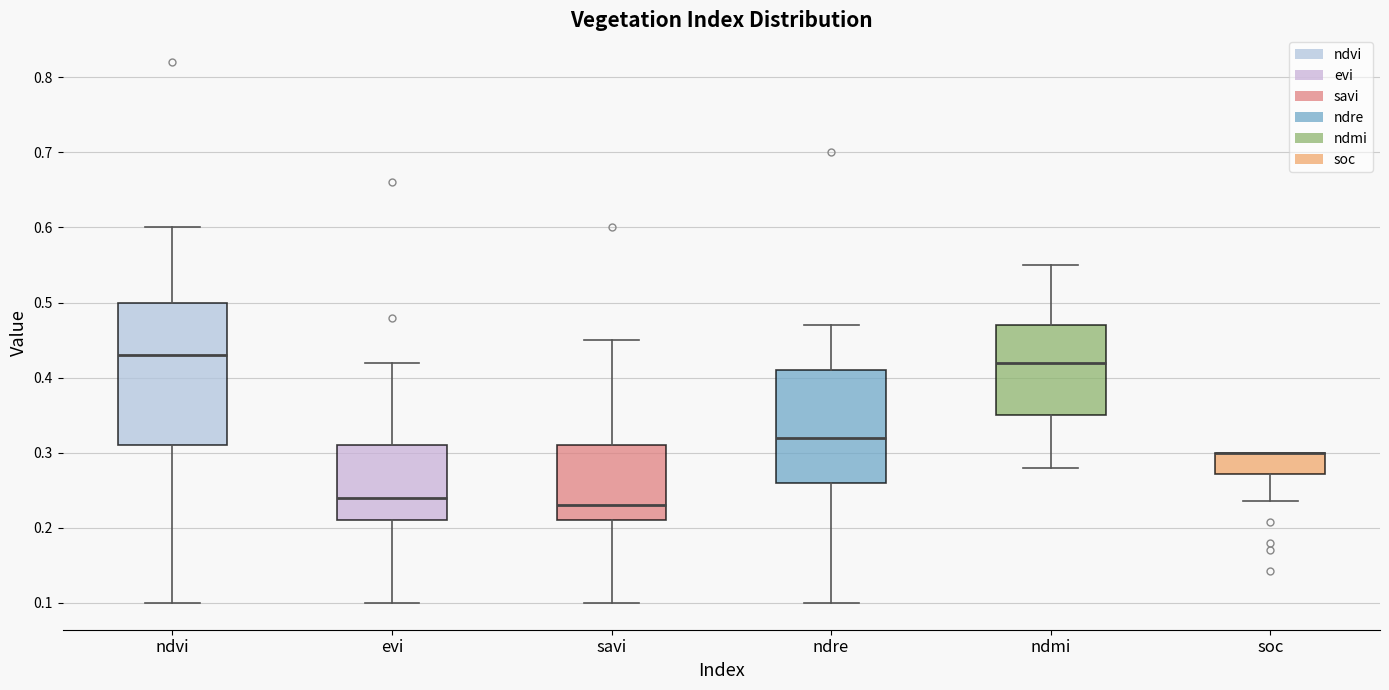

Where does the upper whisker of the box for ndmi end on the y-axis? The values are not printed on the chart, so give them approximately, as read against the axis.

0.55